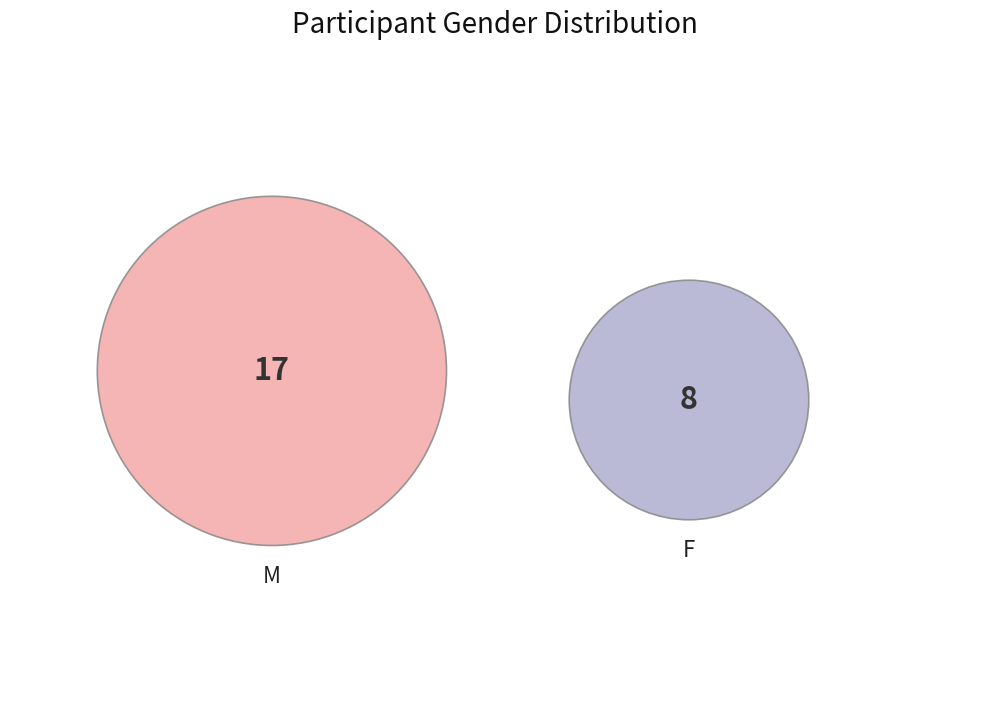

Do F and M together represent more than half of the pie?

Yes